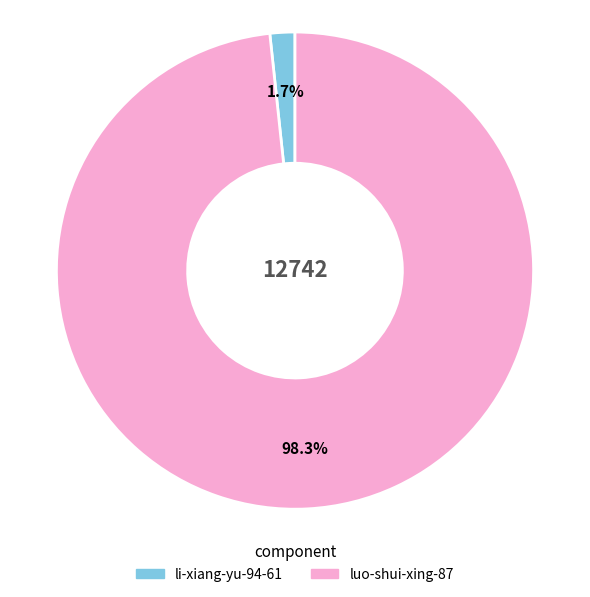

Which slice is the largest?

luo-shui-xing-87